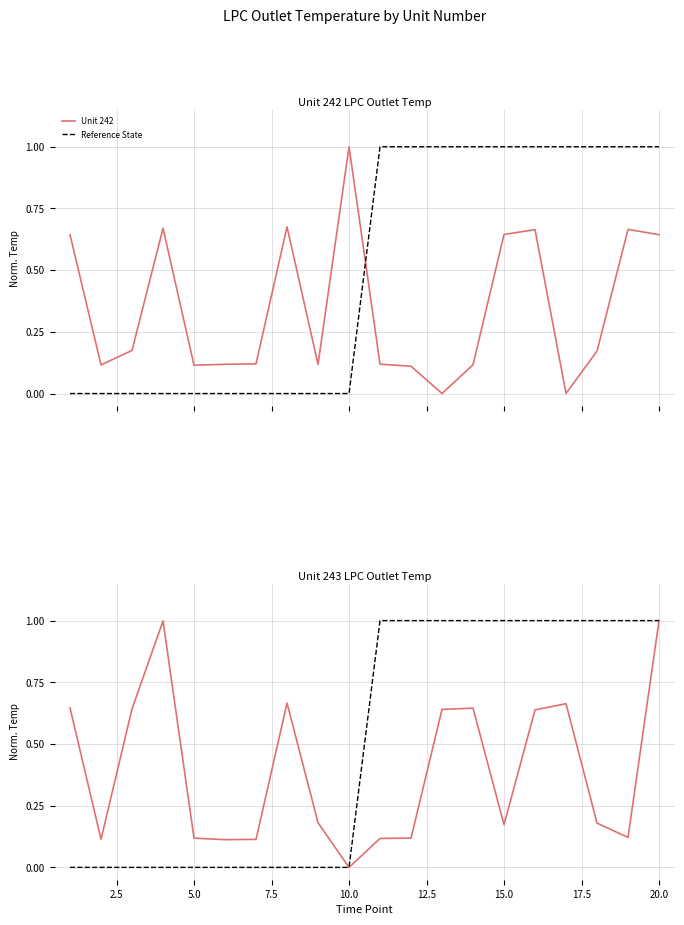

What is the highest value of the Unit 243 series?

1.0